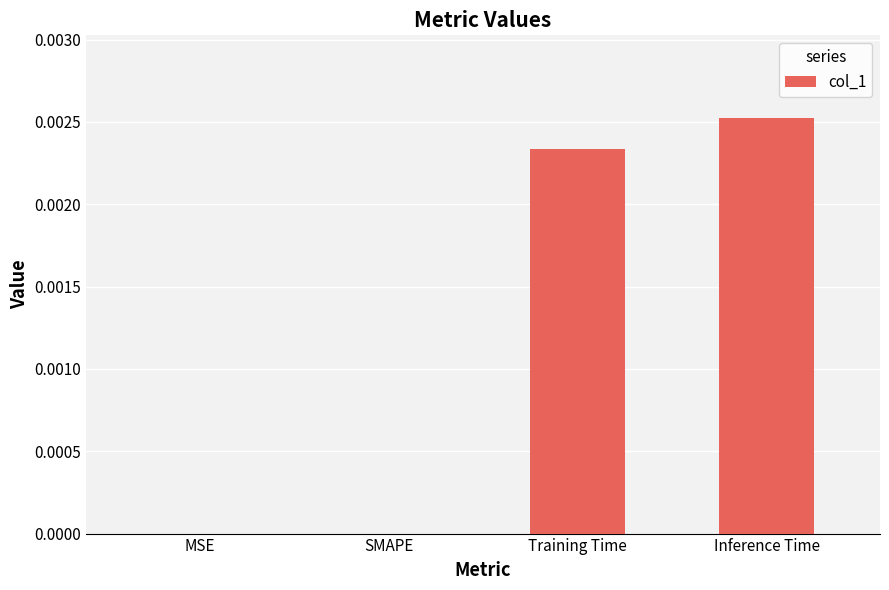

Are the bars horizontal?

No